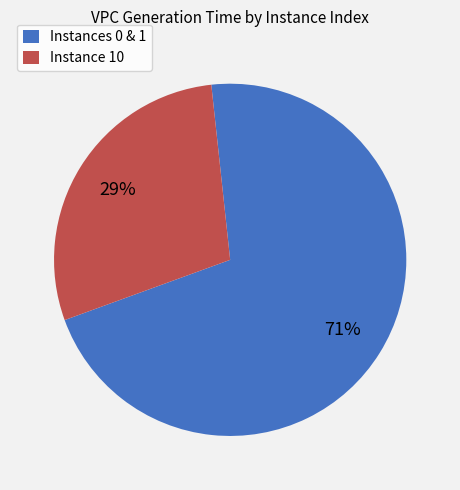

To the nearest percent, what portion does Instance 10 represent?

29%